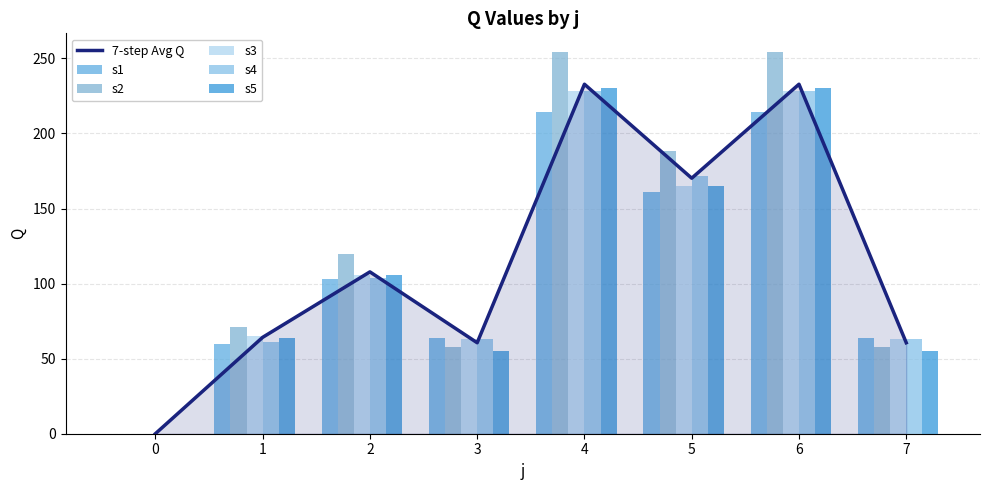

True or false: s4 has a value of 25.5 at 7.

False